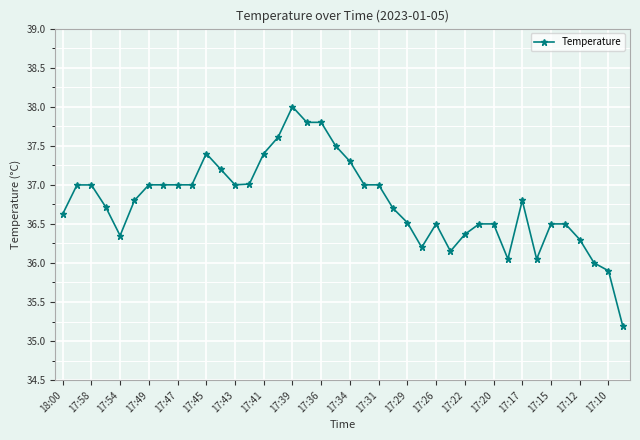

What is the smallest value displayed?

35.2